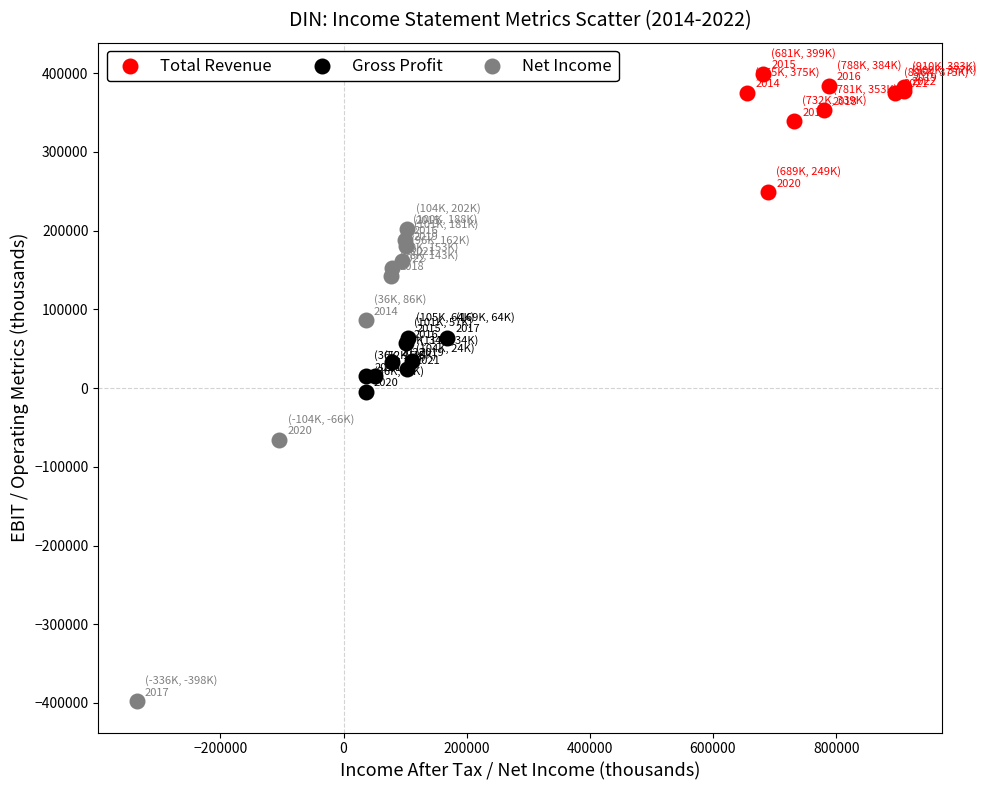

Which series reaches the minimum Y coordinate?

Net Income